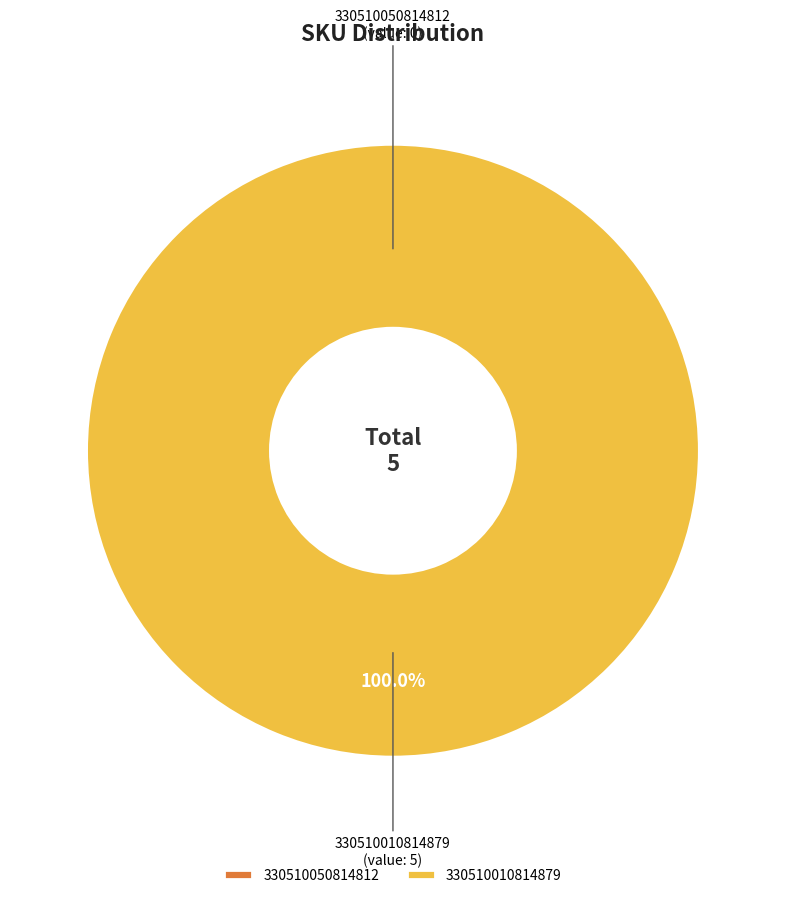

To the nearest percent, what percentage of the pie is 330510010814879?

100%